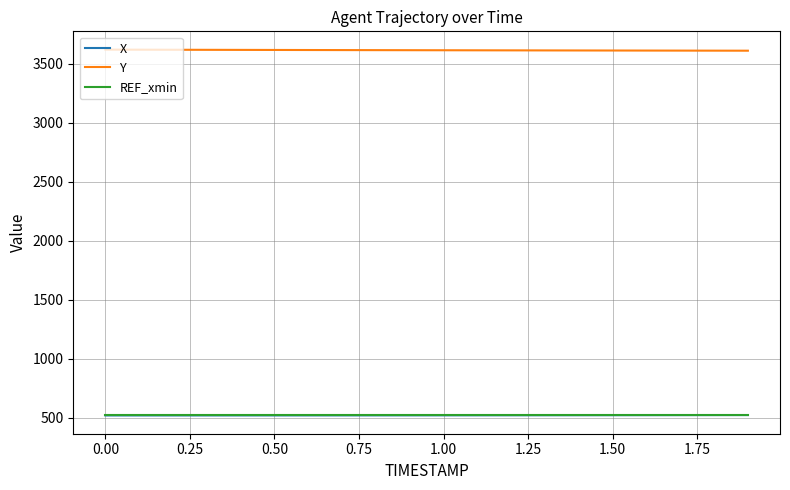

What is the smallest value displayed?

518.8